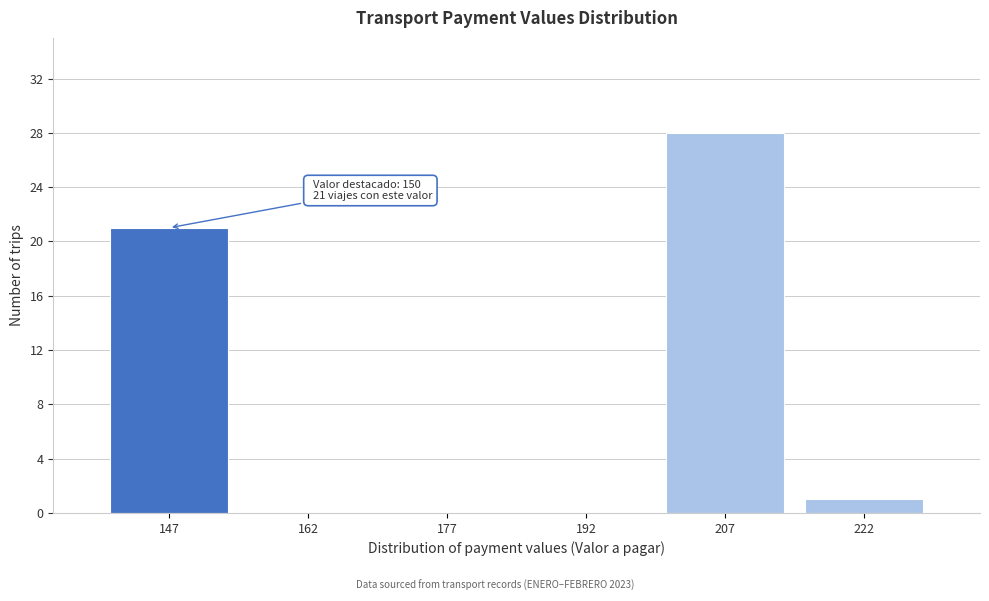

Over which range of the x-axis is the bar tallest?

200 to 215